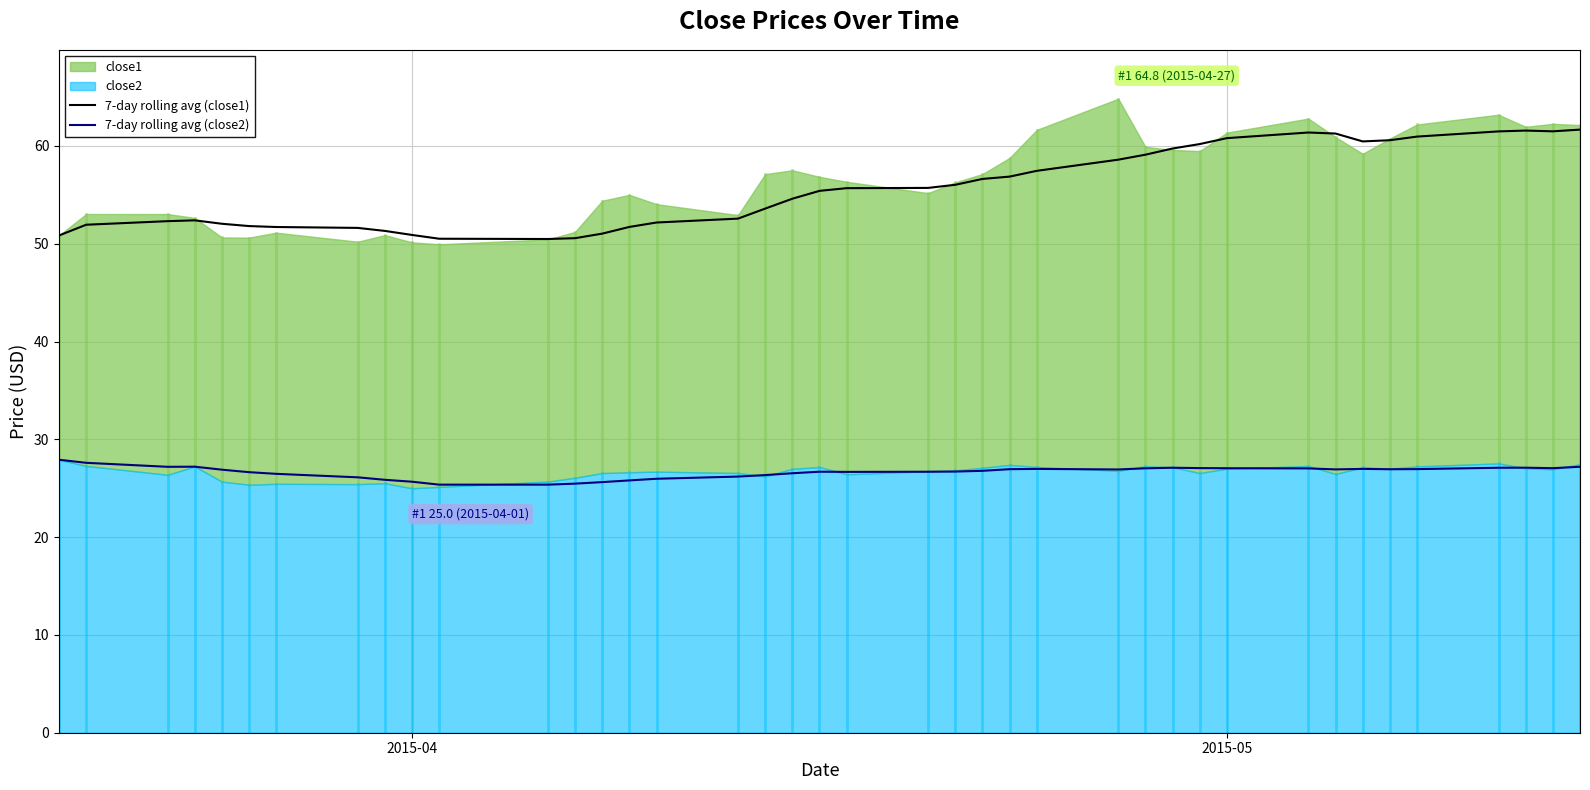

Does the chart display data point markers on the line(s)?

No